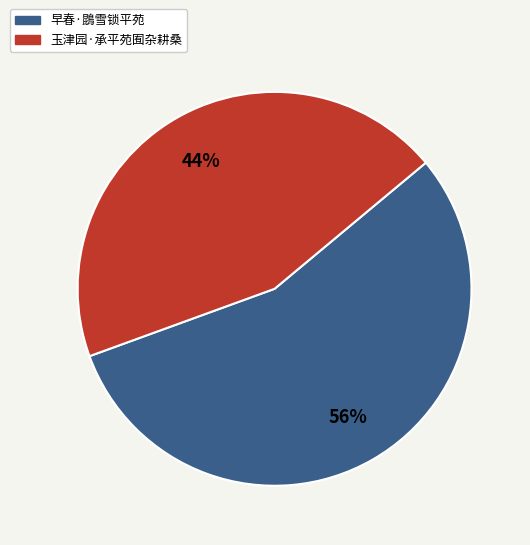

To the nearest percent, what percentage of the pie is 玉津园·承平苑囿杂耕桑?

44%